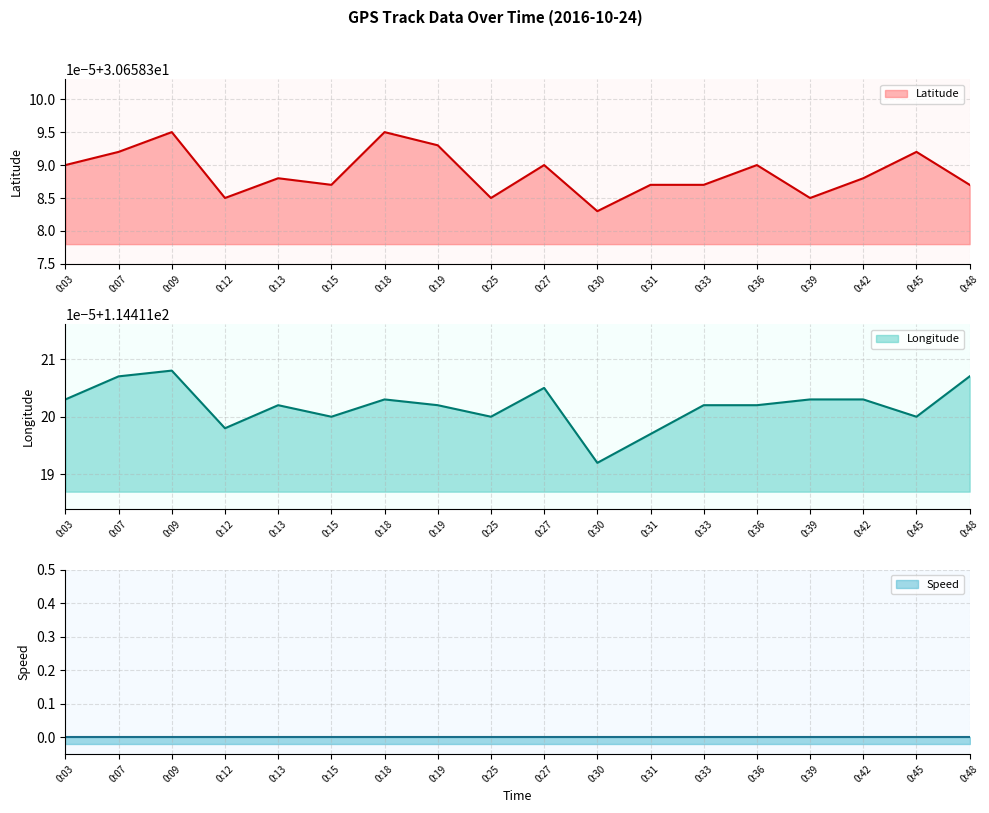

True or false: Latitude and Longitude cross at least once.

False